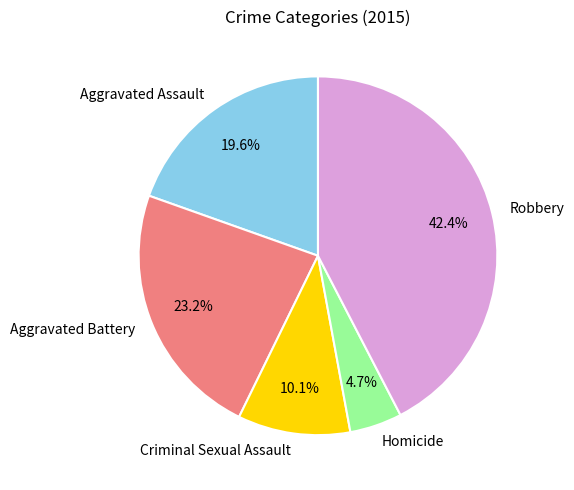

Which slice is the largest?

Robbery